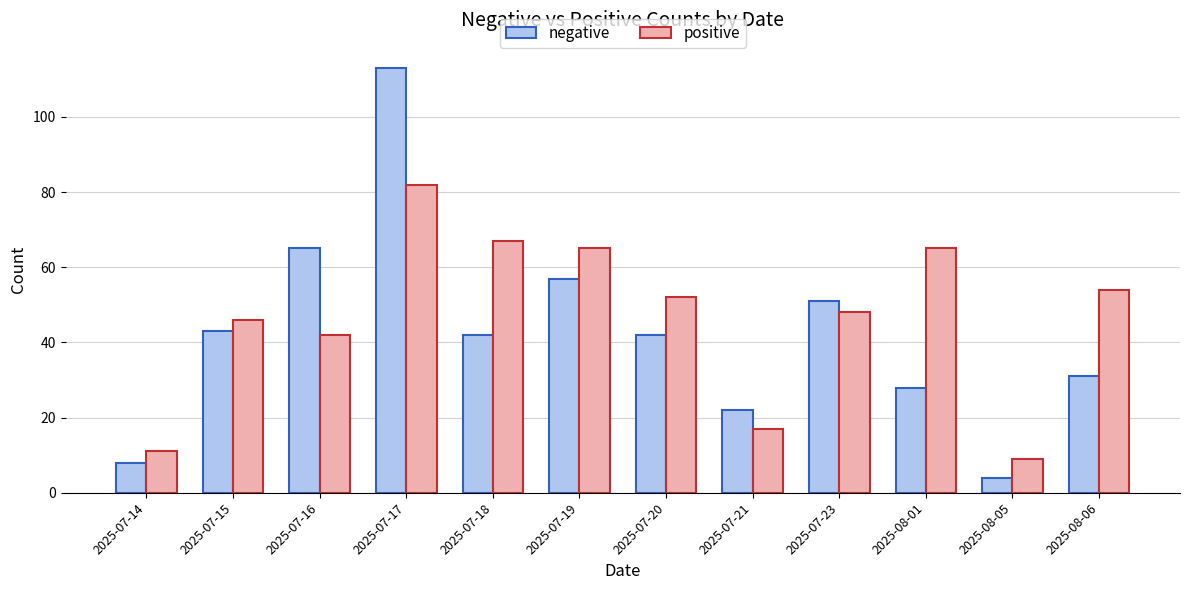

At which label does negative reach its minimum?

2025-08-05